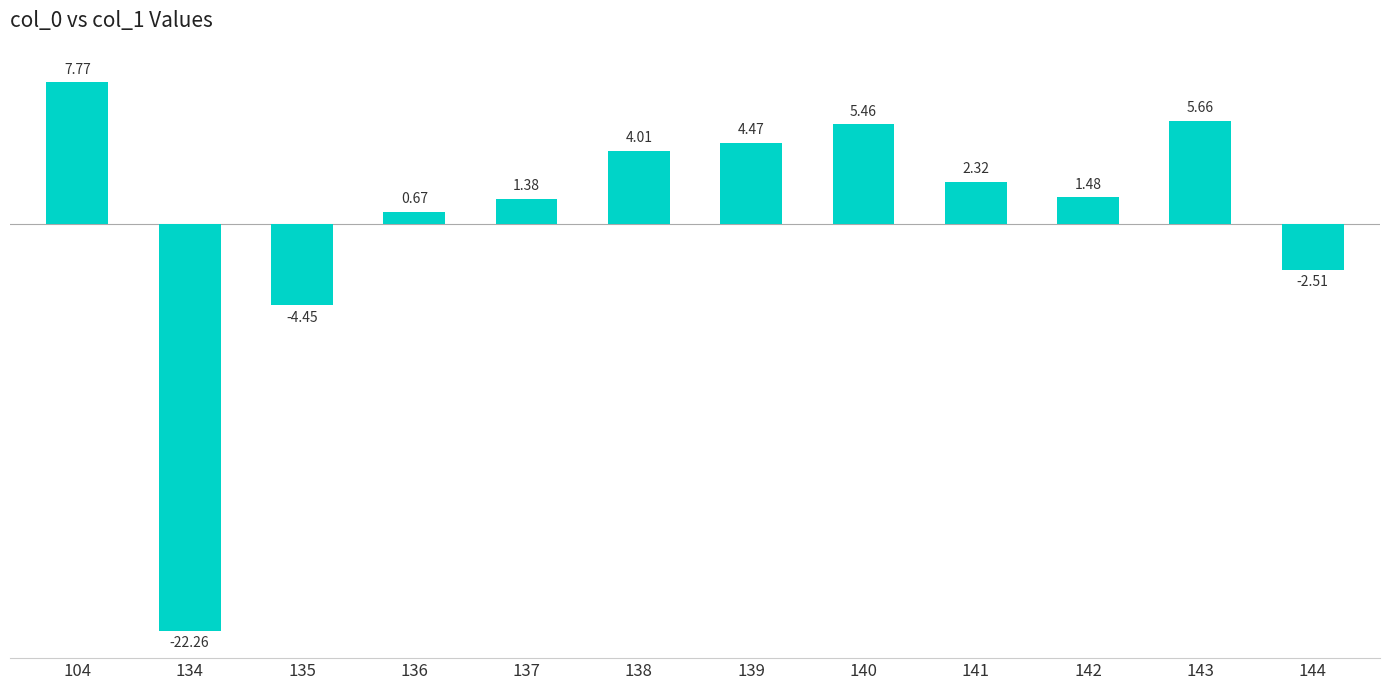

Where is the data nearest to the value -7?

135